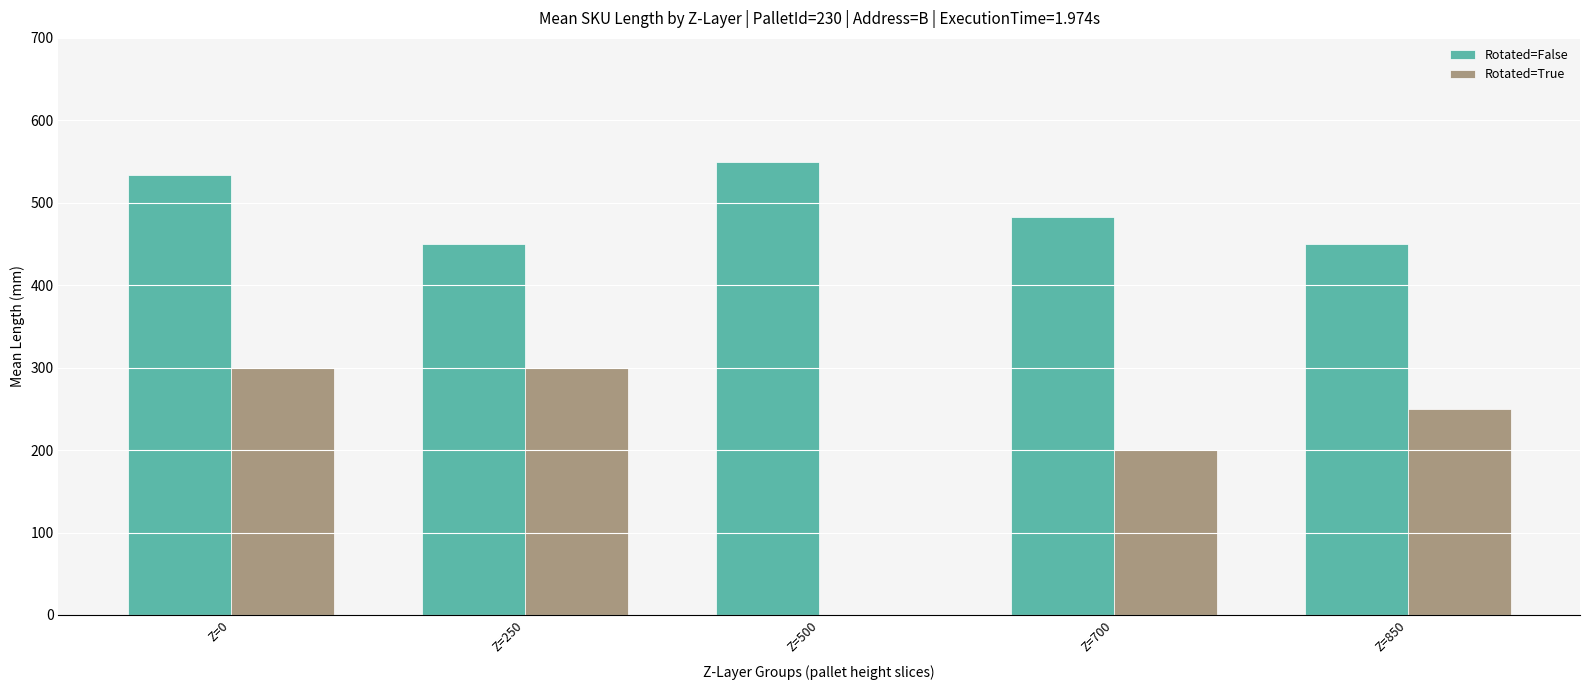

Is it true that Rotated=True equals 200.0 at Z=700?

True